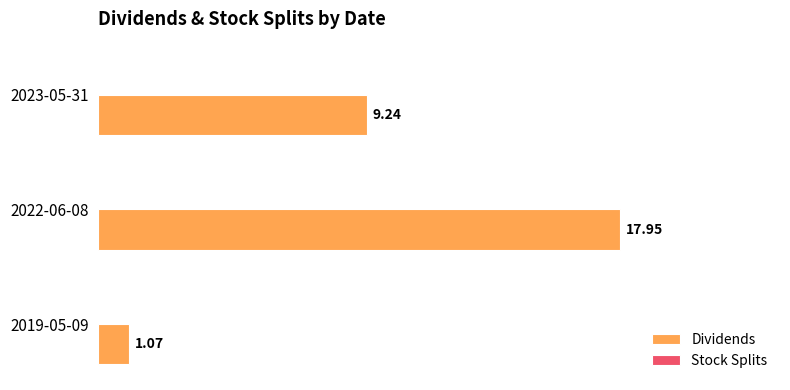

Count the number of data series in this chart.

1